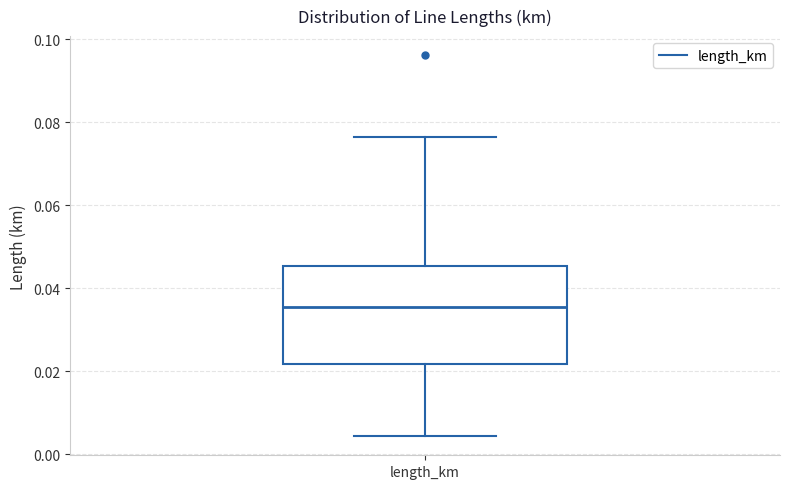

Transcribe this box plot: give where the median line is, the range the box spans, and where the two whiskers end, as read against the y-axis. The values are not printed on the chart, so give them approximately, as read against the axis.

median 0.036, box 0.022 to 0.046, whiskers 0.004 to 0.076